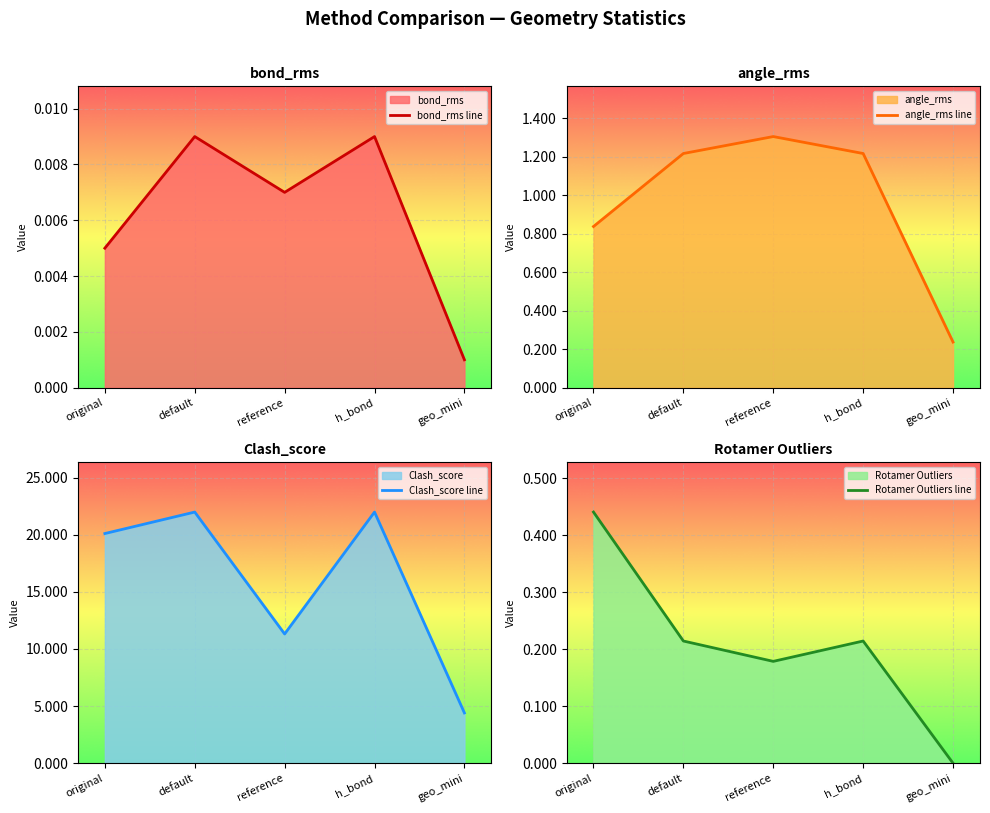

What is the label of the 1st point from the right?

geo_mini